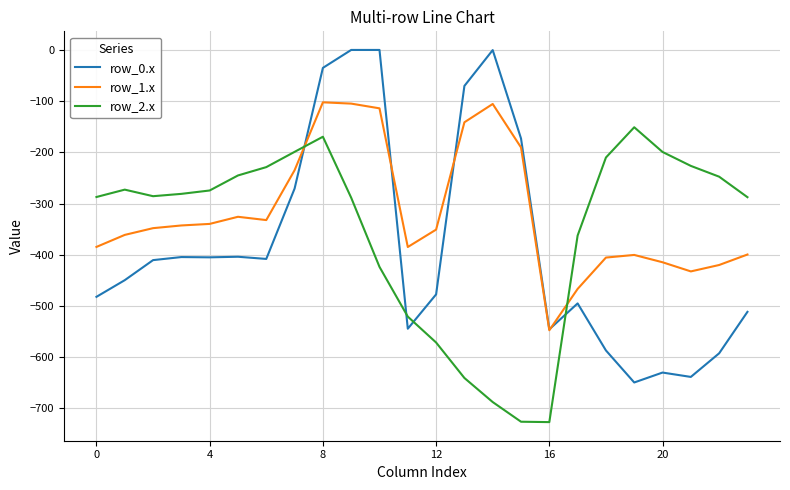

What is the minimum value for row_2.x?

-726.6